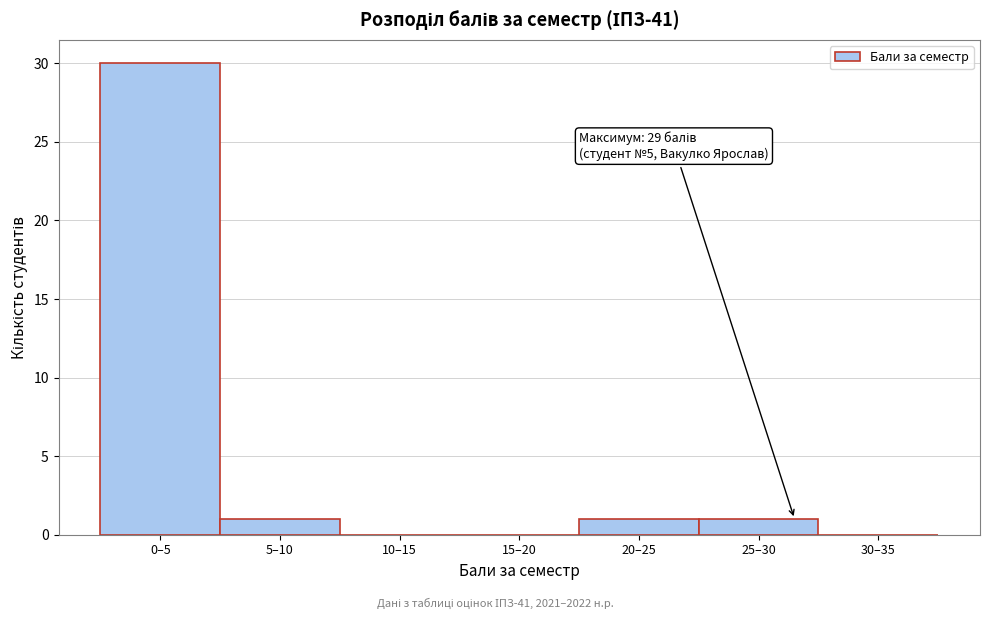

Reading left to right, what are all the values shown in this chart?

0–5=30	5–10=1	10–15=0	15–20=0	20–25=1	25–30=1	30–35=0